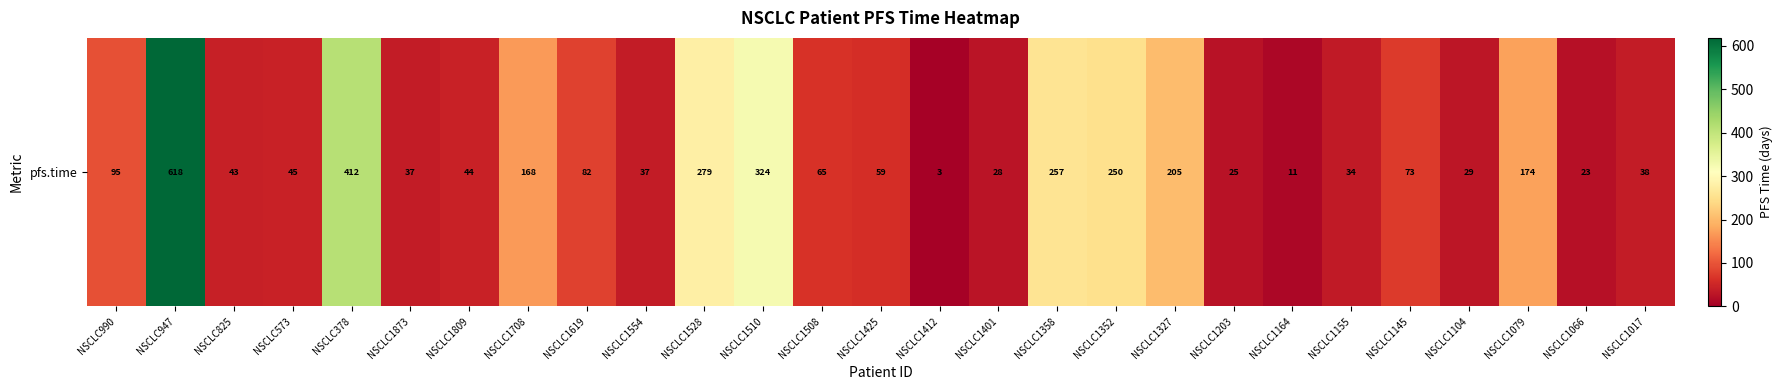

What value does the data have at NSCLC825?

43